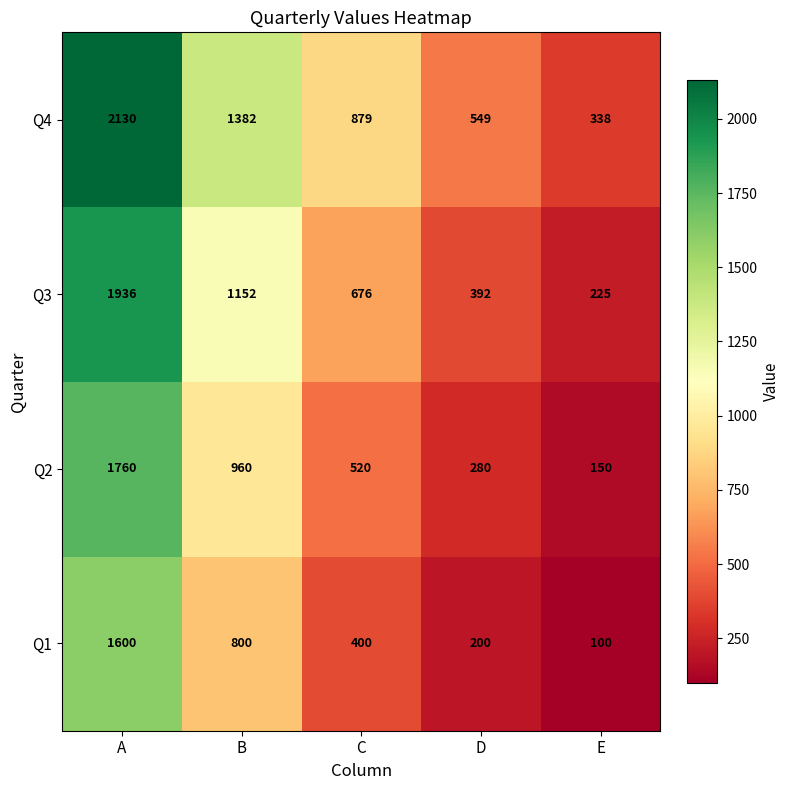

What is the sum of all Q1 values?

3100